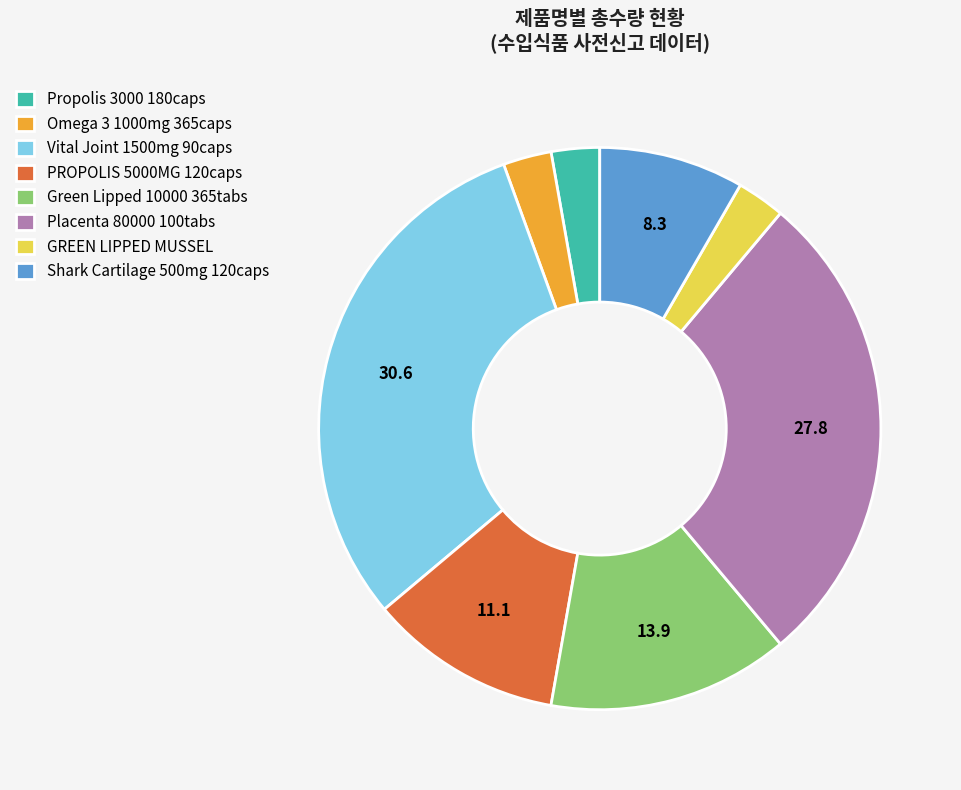

Count the number of slices in the pie.

8